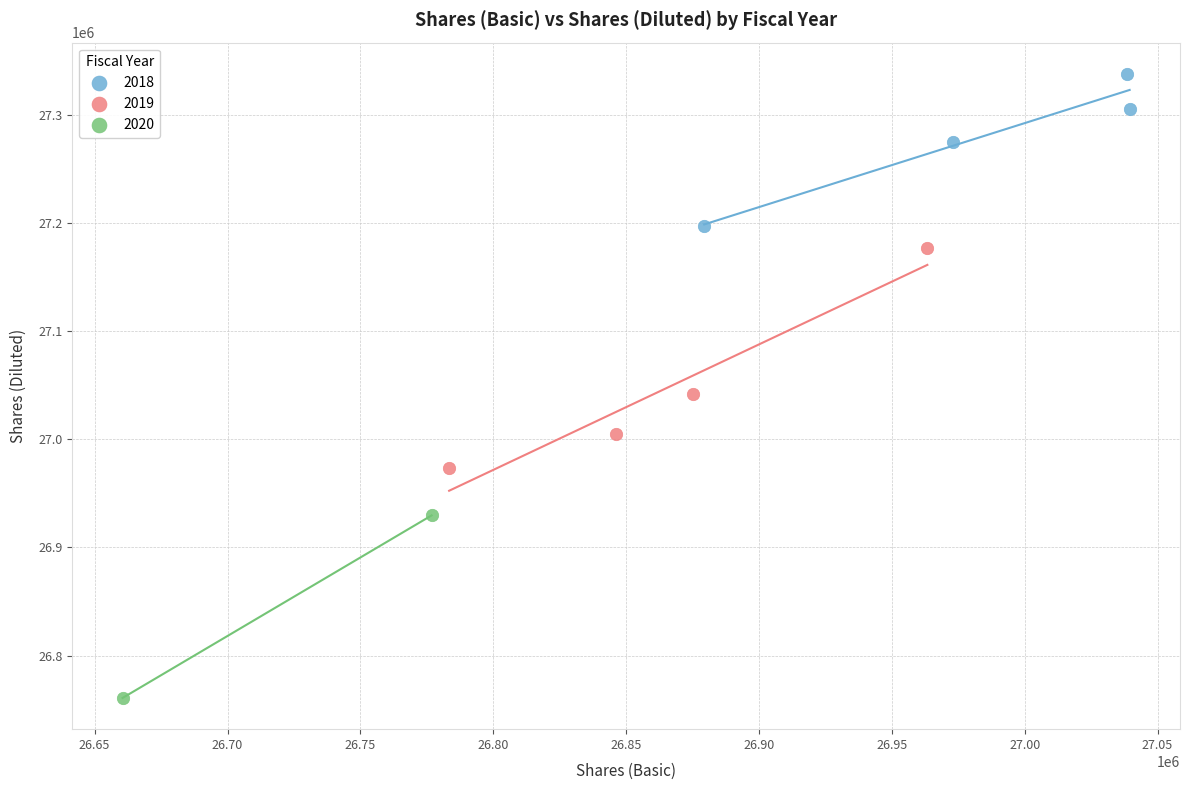

What are all the series names shown in the legend?

2018, 2019, 2020